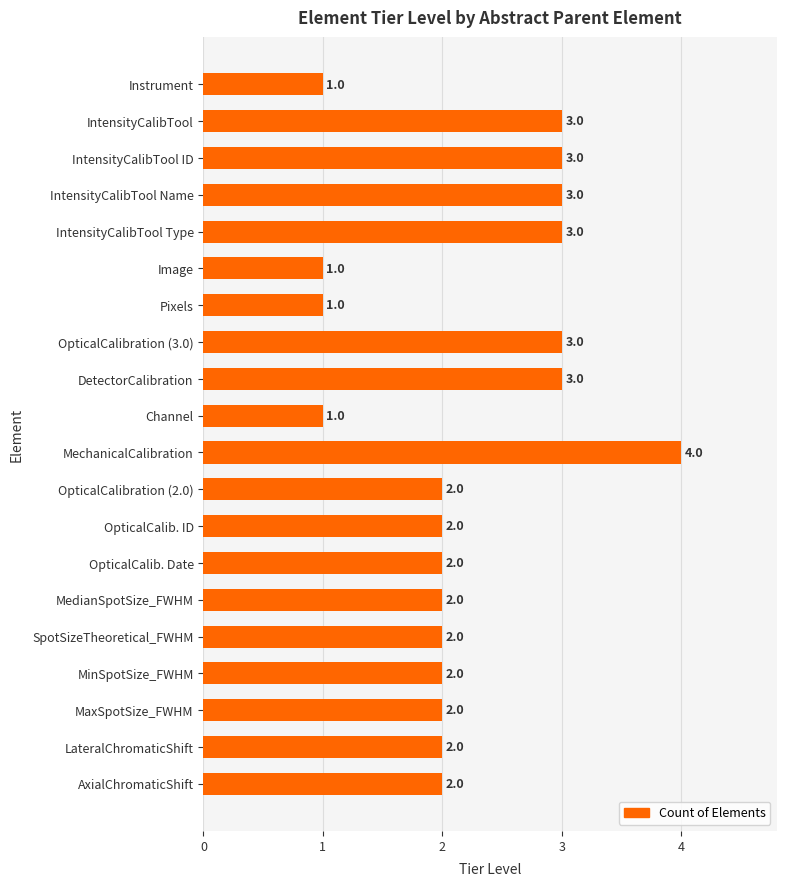

Which label corresponds to the largest value in the chart?

MechanicalCalibration